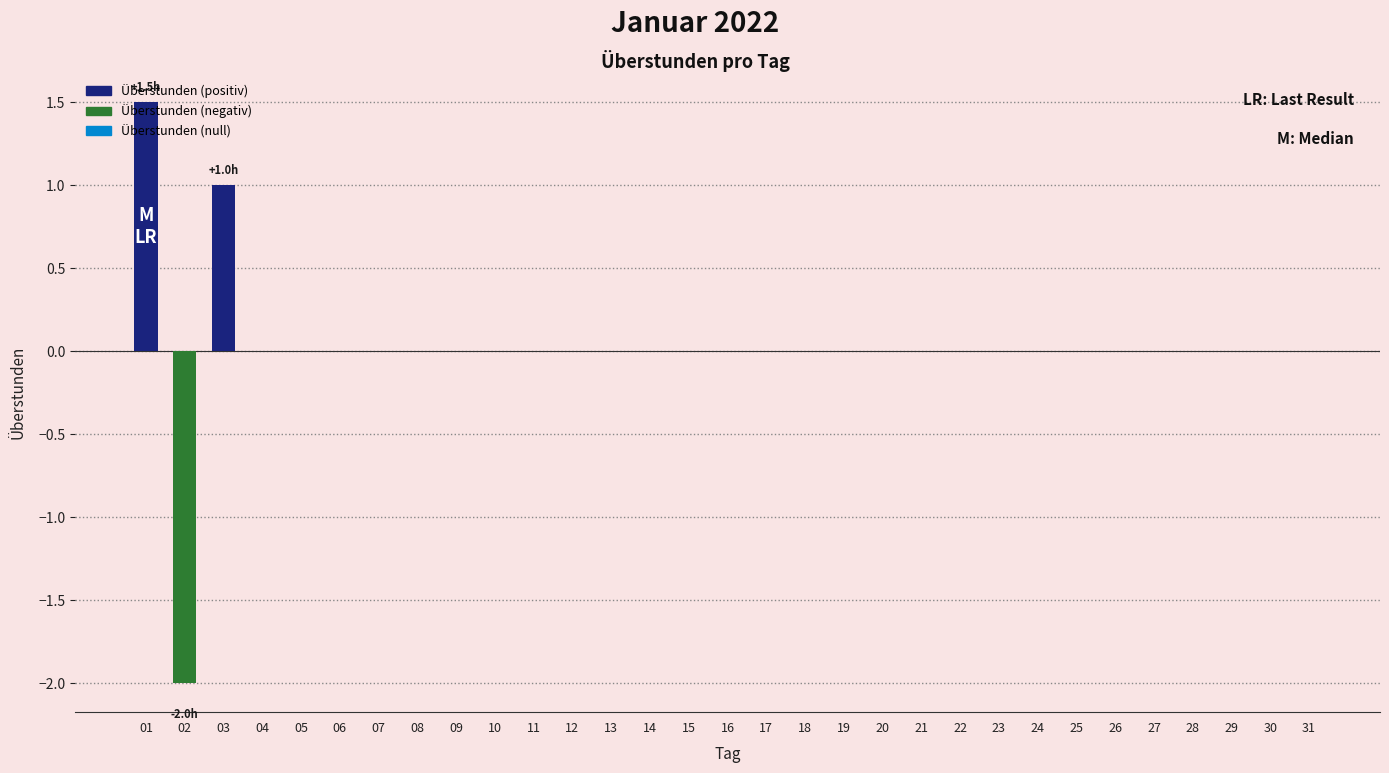

Are the bars horizontal?

No